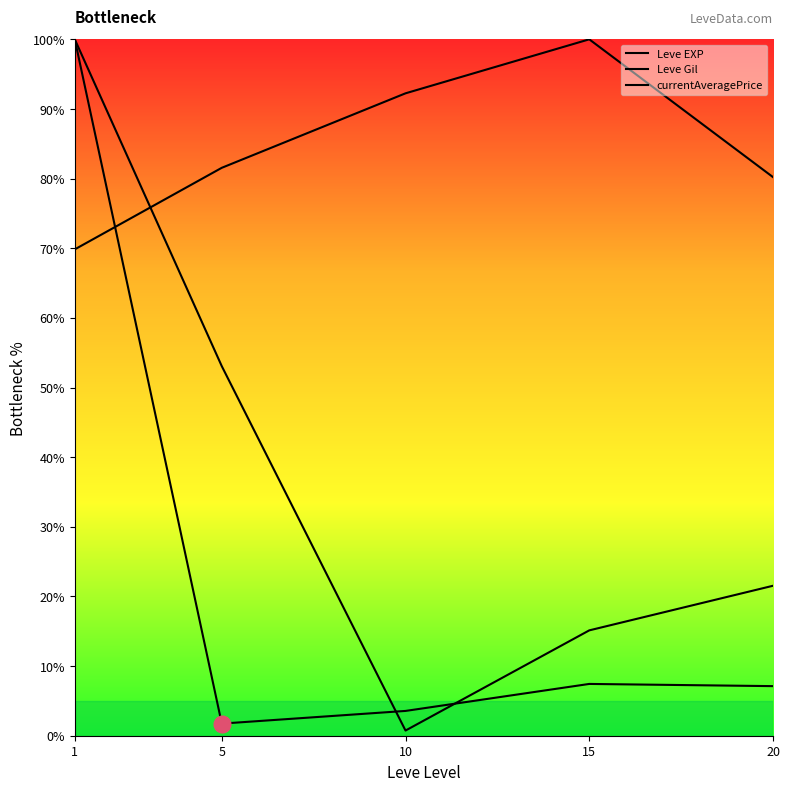

Reading right to left, transcribe all the data shown in this chart.

Leve EXP: 20=7.1	15=7.4	10=3.6	5=1.7	1=100.0
Leve Gil: 20=80.2	15=100.0	10=92.2	5=81.6	1=69.8
currentAveragePrice: 20=21.5	15=15.1	10=0.7	5=53.1	1=100.0